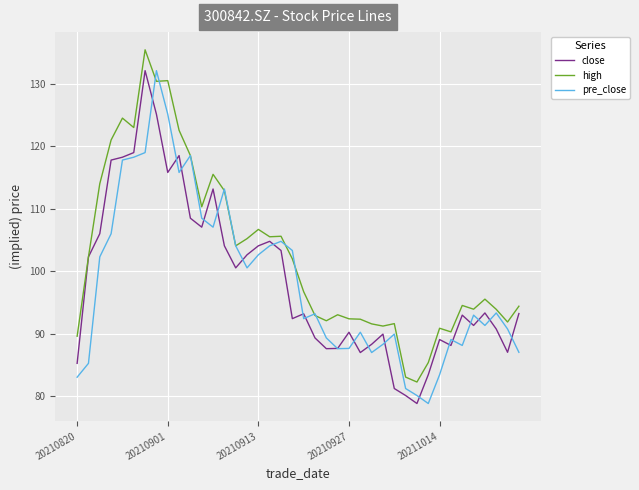

What is the lowest value of the close series?

78.8